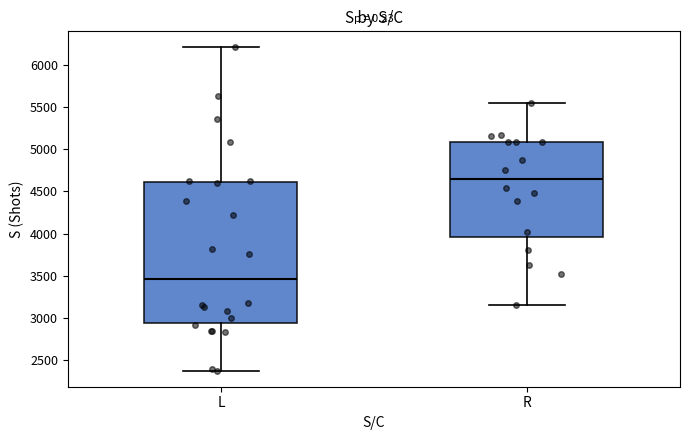

Reading left to right, transcribe this box plot: for each box, give where its median line is, the range the box spans, and where its two whiskers end, as read against the y-axis. The values are not printed on the chart, so give them approximately, as read against the axis.

L: median 3450, box 2950 to 4600, whiskers 2350 to 6200
R: median 4650, box 3950 to 5100, whiskers 3150 to 5550